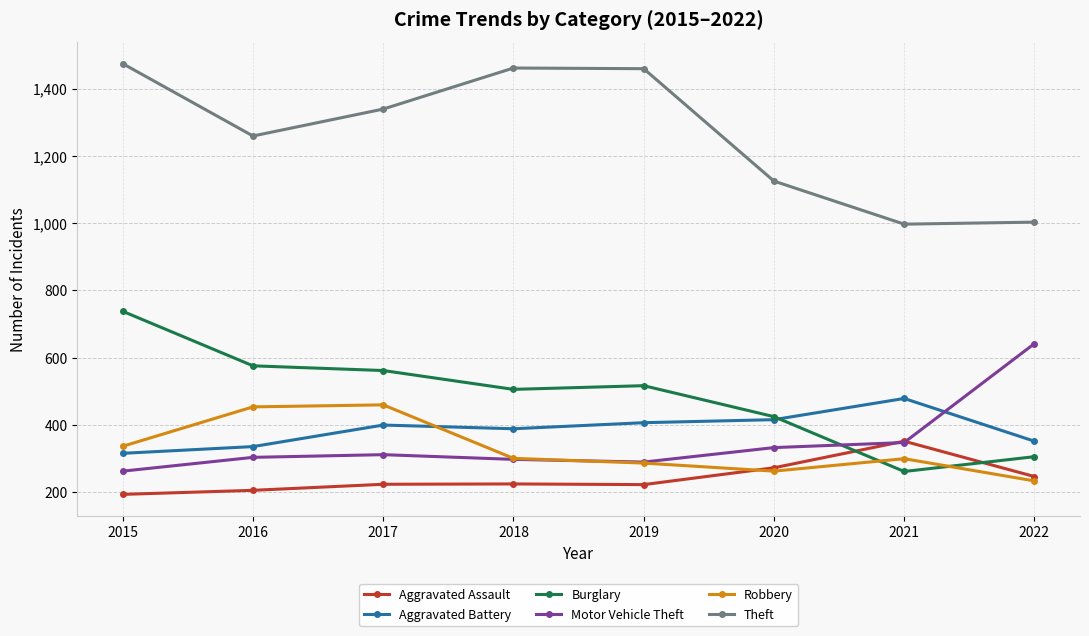

How many times do Robbery and Motor Vehicle Theft cross each other?

1